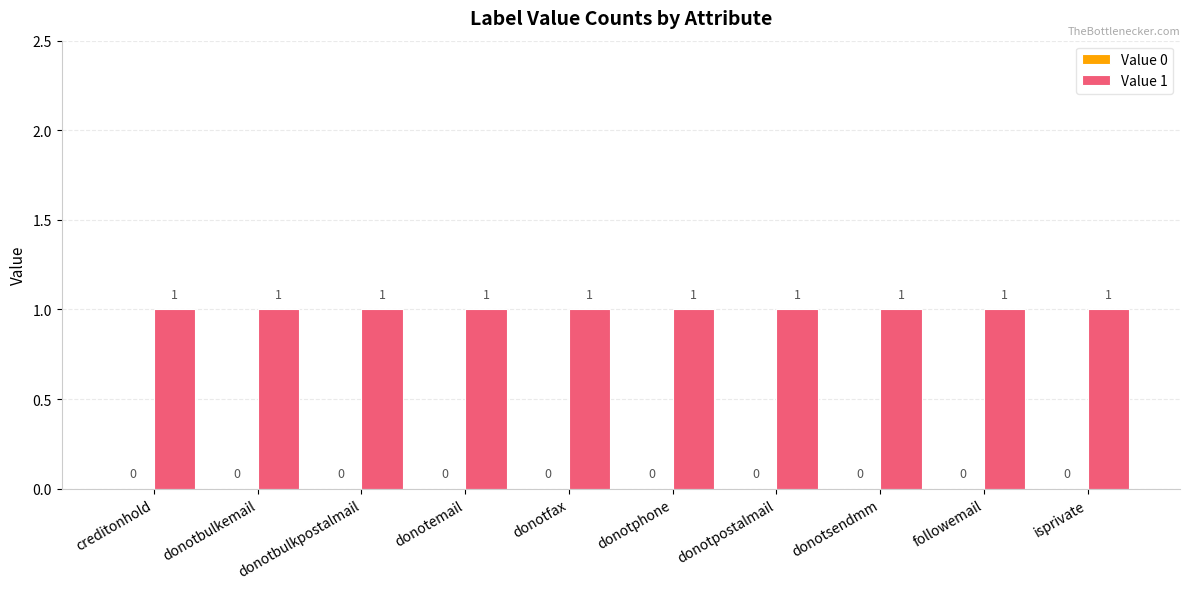

Reading right to left, transcribe all the data shown in this chart.

Value 0: isprivate=0	followemail=0	donotsendmm=0	donotpostalmail=0	donotphone=0	donotfax=0	donotemail=0	donotbulkpostalmail=0	donotbulkemail=0	creditonhold=0
Value 1: isprivate=1	followemail=1	donotsendmm=1	donotpostalmail=1	donotphone=1	donotfax=1	donotemail=1	donotbulkpostalmail=1	donotbulkemail=1	creditonhold=1